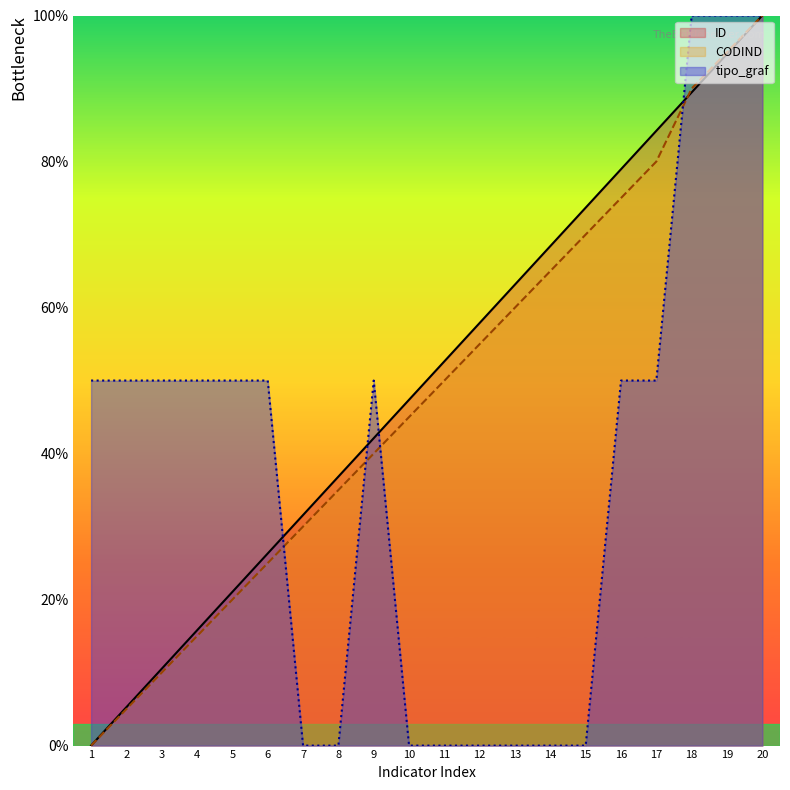

How many values in ID are above zero?

19